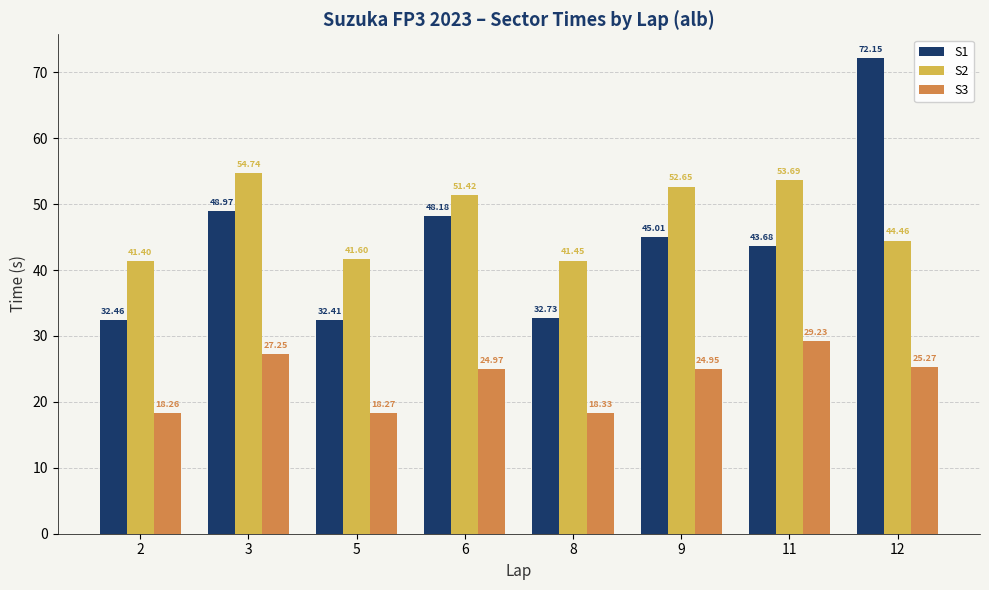

Where does the S2 series first go above 51?

3